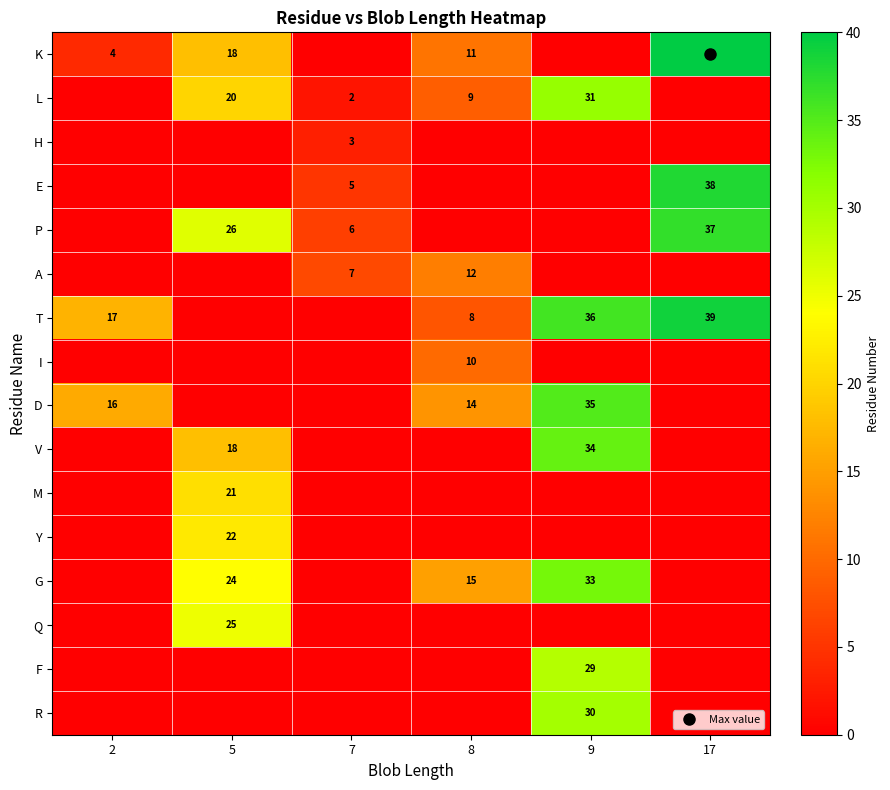

How many data points does each series have?

6